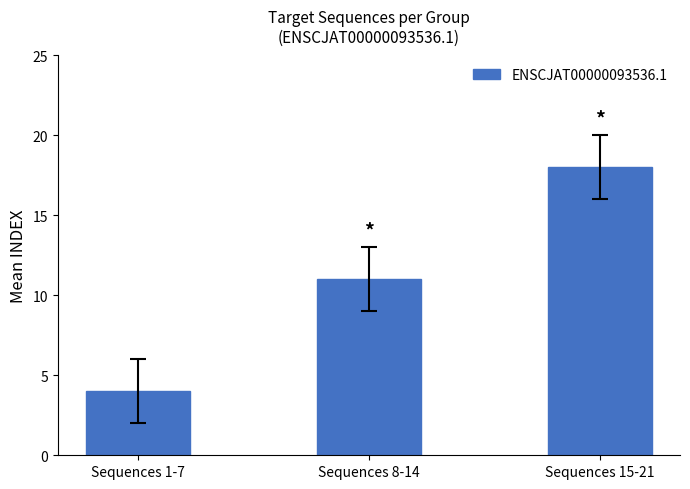

The chart shows a value of 15 at Sequences 8-14. True or false?

False